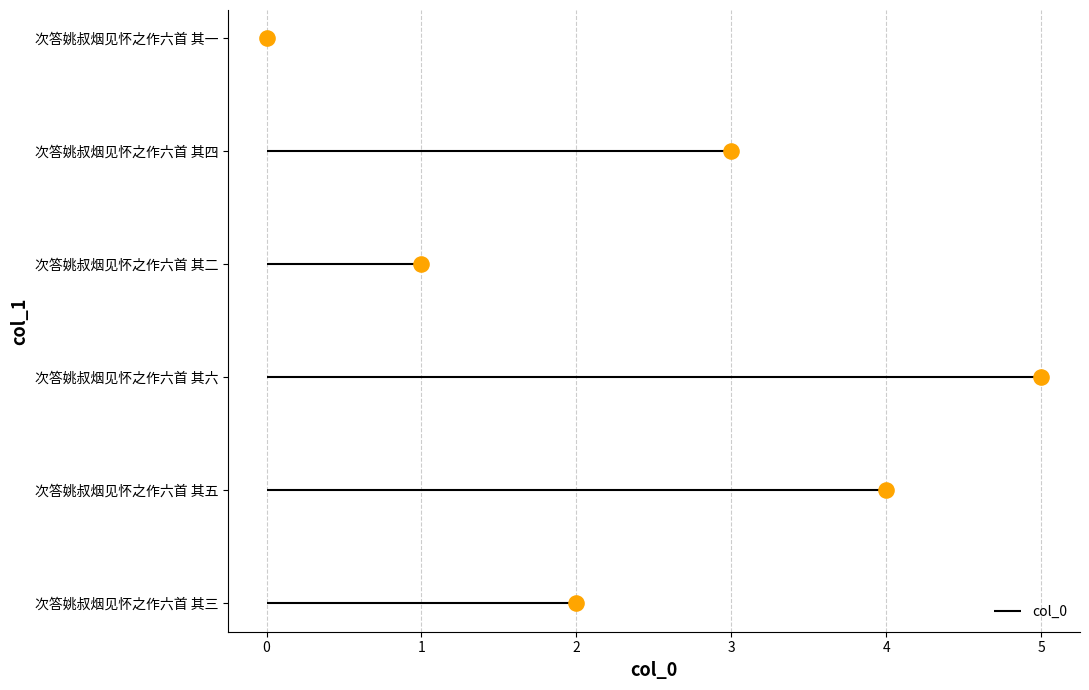

What is the change in value from 次答姚叔烟见怀之作六首 其三 to 次答姚叔烟见怀之作六首 其六?

+3